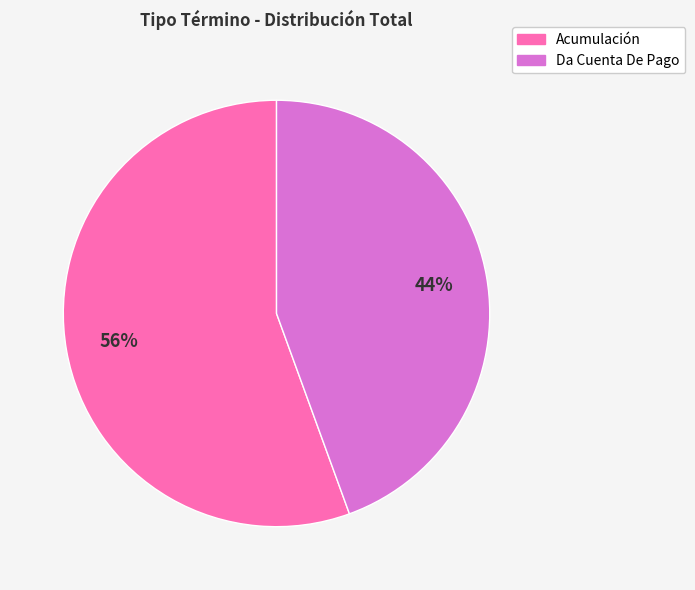

True or false: Acumulación accounts for 56% of the total.

True